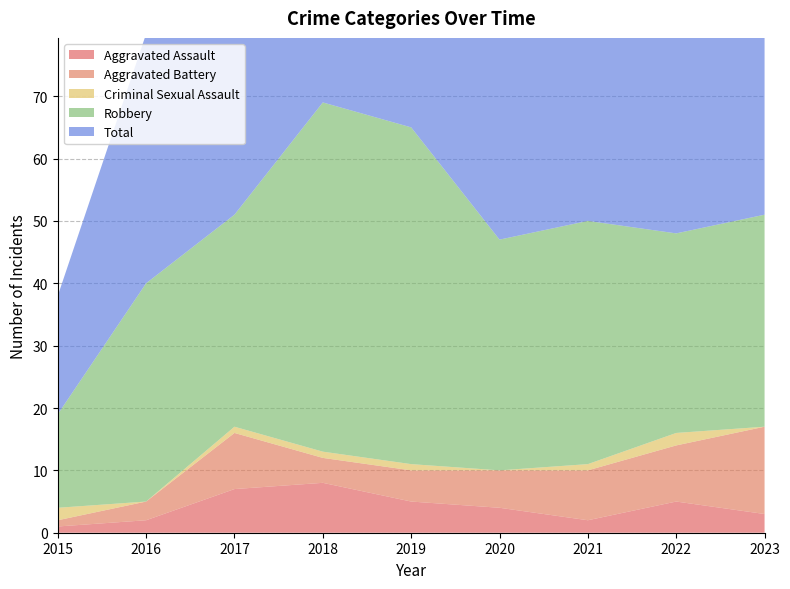

Reading left to right, what are all the values shown in this chart?

Aggravated Assault: 2015=1	2016=2	2017=7	2018=8	2019=5	2020=4	2021=2	2022=5	2023=3
Aggravated Battery: 2015=1	2016=3	2017=9	2018=4	2019=5	2020=6	2021=8	2022=9	2023=14
Criminal Sexual Assault: 2015=2	2016=0	2017=1	2018=1	2019=1	2020=0	2021=1	2022=2	2023=0
Robbery: 2015=15	2016=35	2017=34	2018=56	2019=54	2020=37	2021=39	2022=32	2023=34
Total: 2015=19	2016=40	2017=51	2018=69	2019=65	2020=47	2021=50	2022=49	2023=51